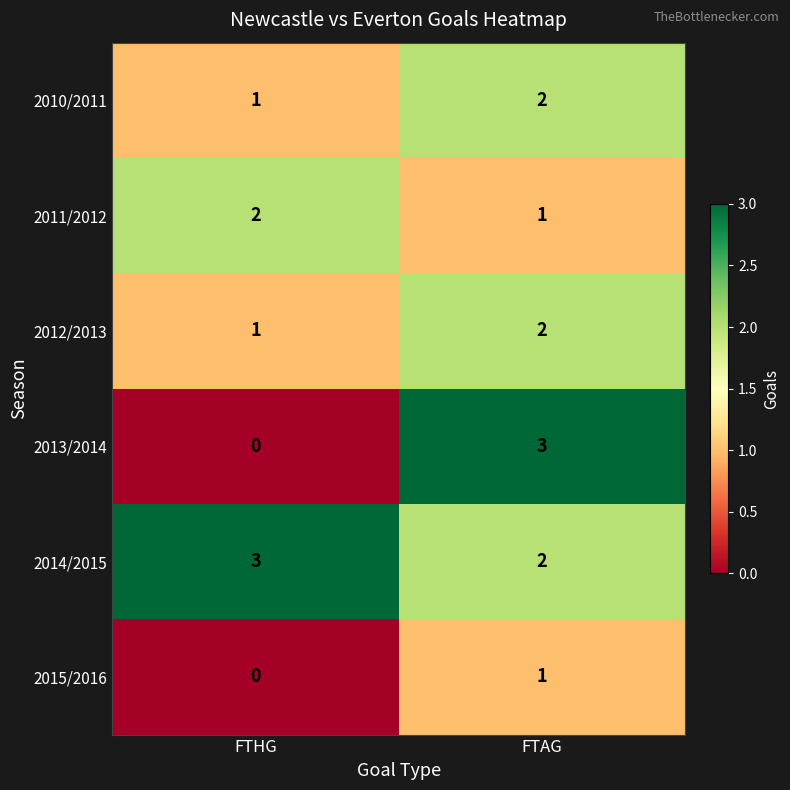

Rank the categories by 2015/2016 value from lowest to highest.

FTHG, FTAG